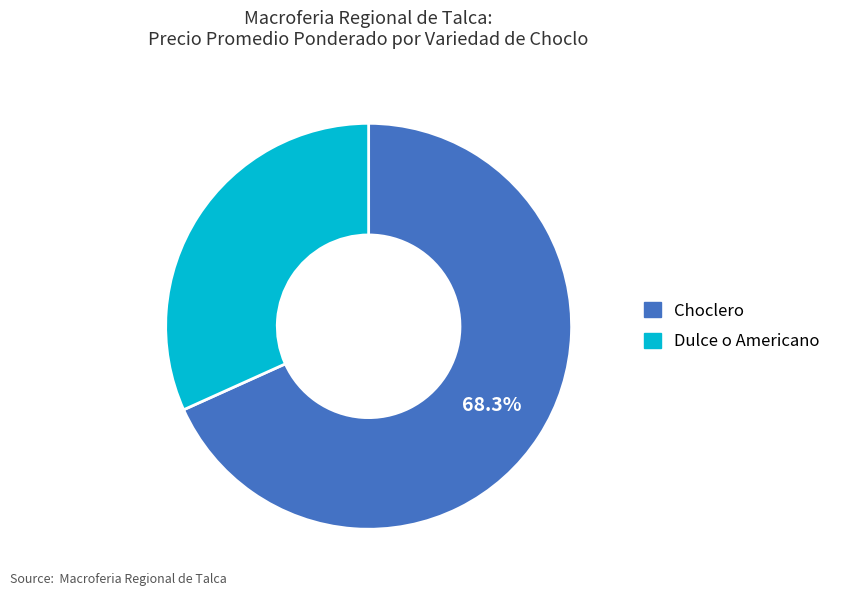

True or false: Choclero accounts for 54% of the total.

False